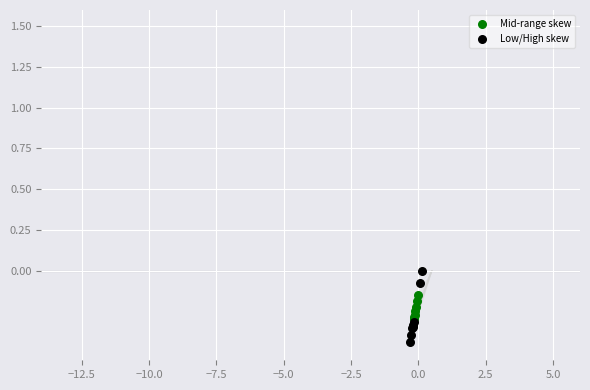

Which series reaches the minimum Y coordinate?

Low/High skew